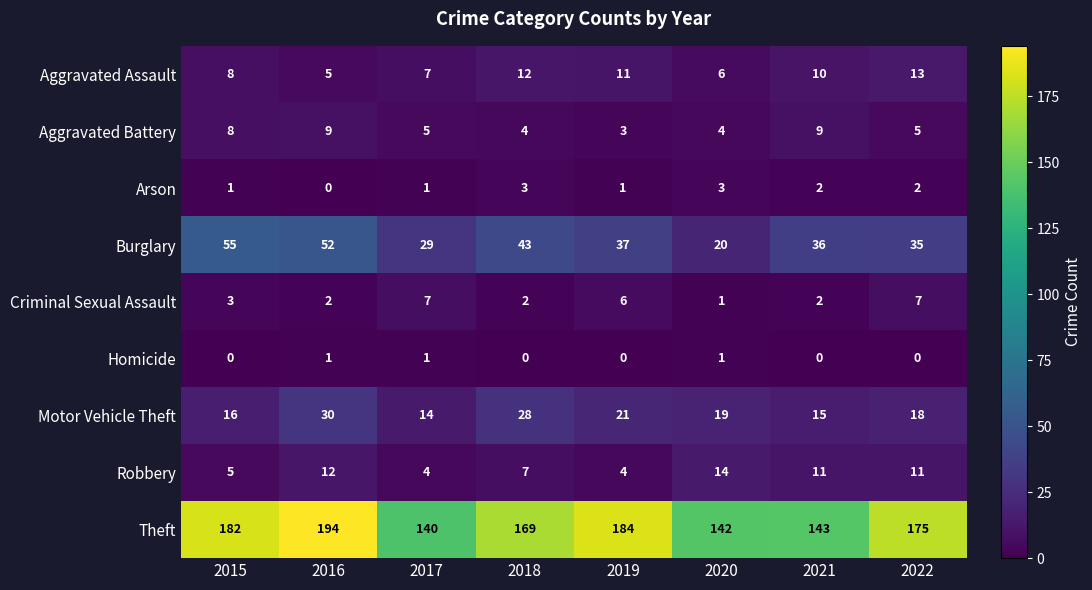

At which label does Burglary reach its minimum?

2020